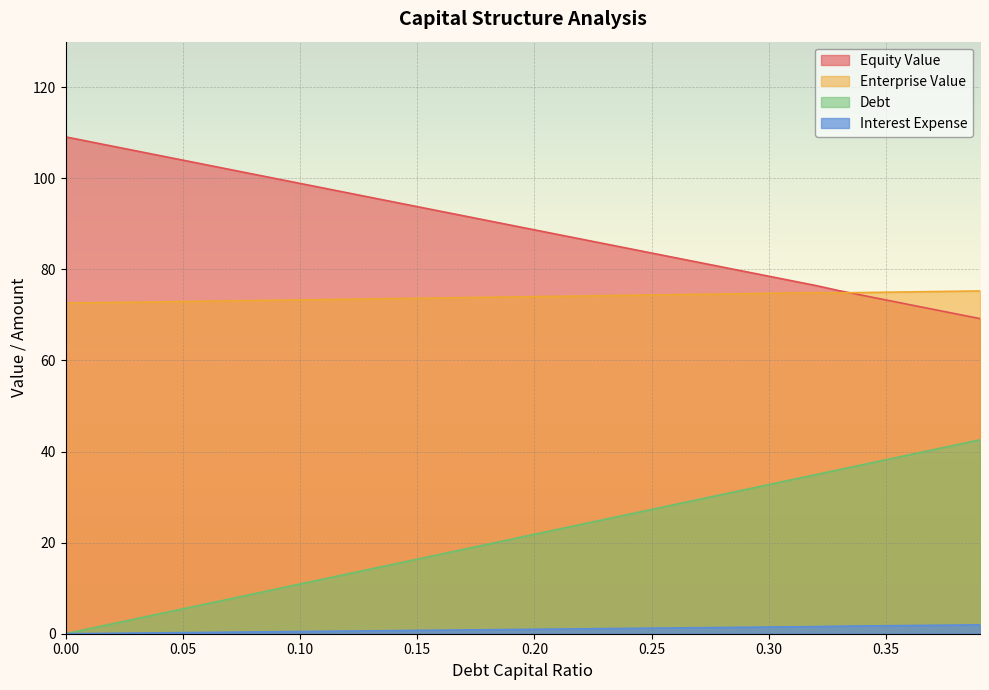

Which series has the largest range (max minus min)?

Debt